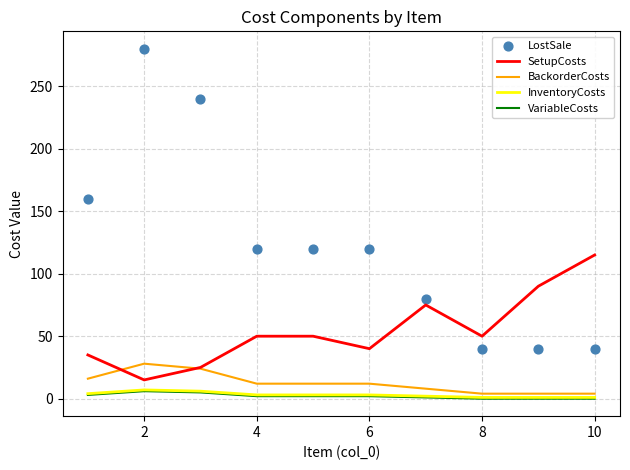

Which series contains the lowest Y value?

VariableCosts